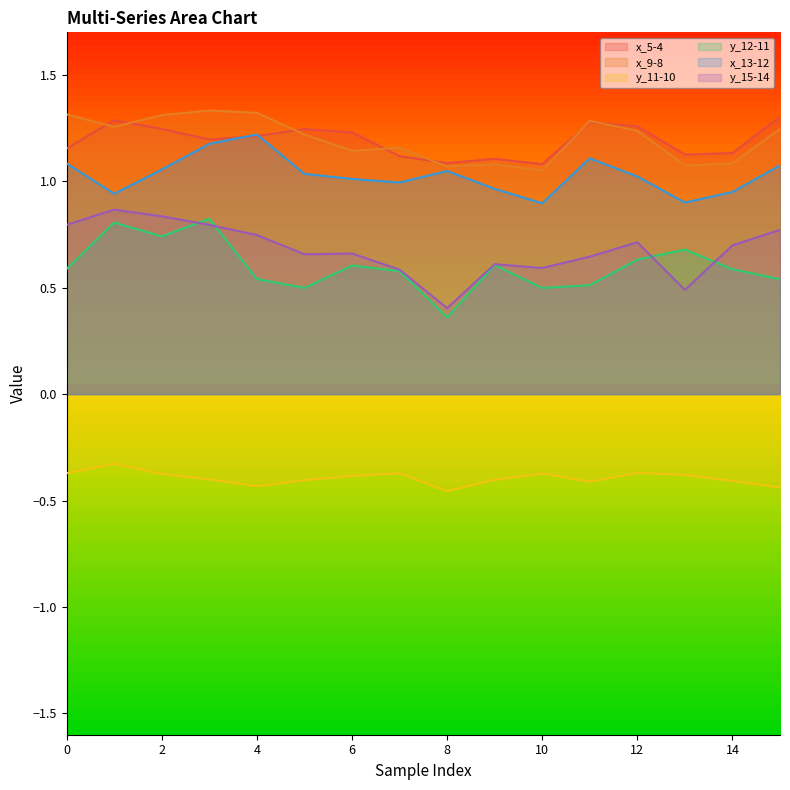

How many data points does each series have?

16